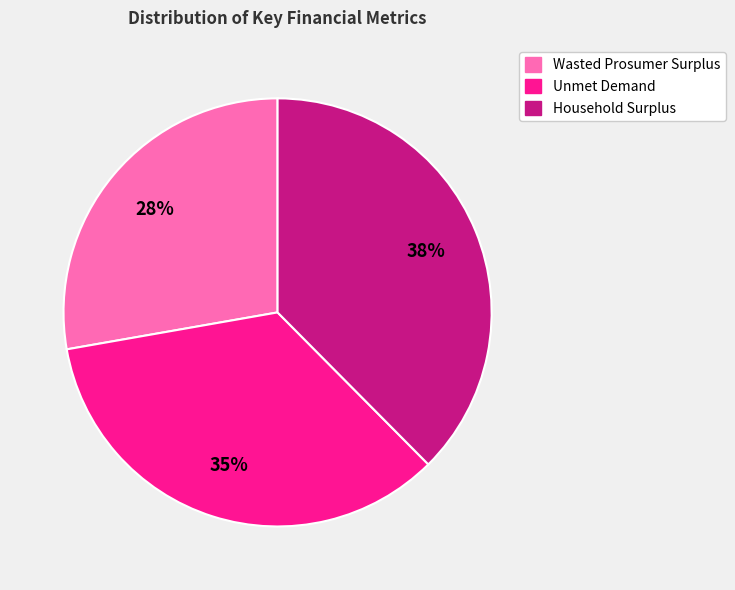

To the nearest percent, what portion does Household Surplus represent?

38%